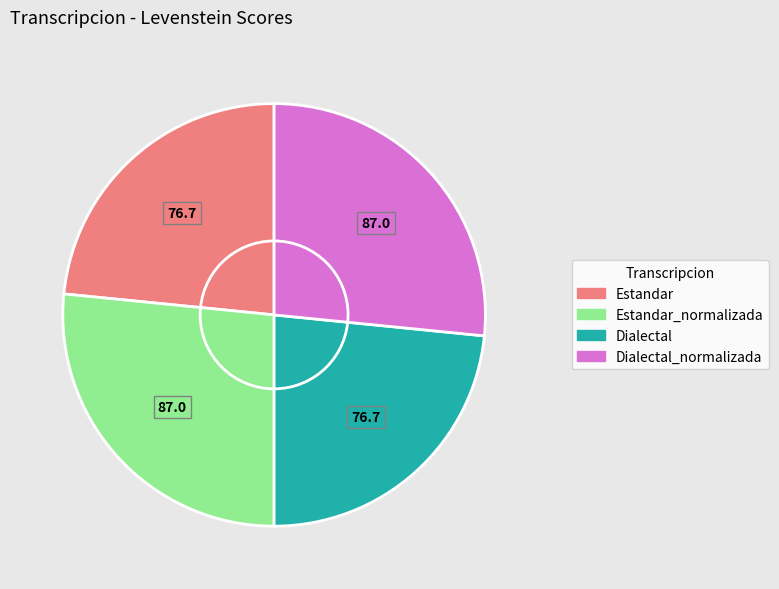

How many segments does this pie chart have?

4